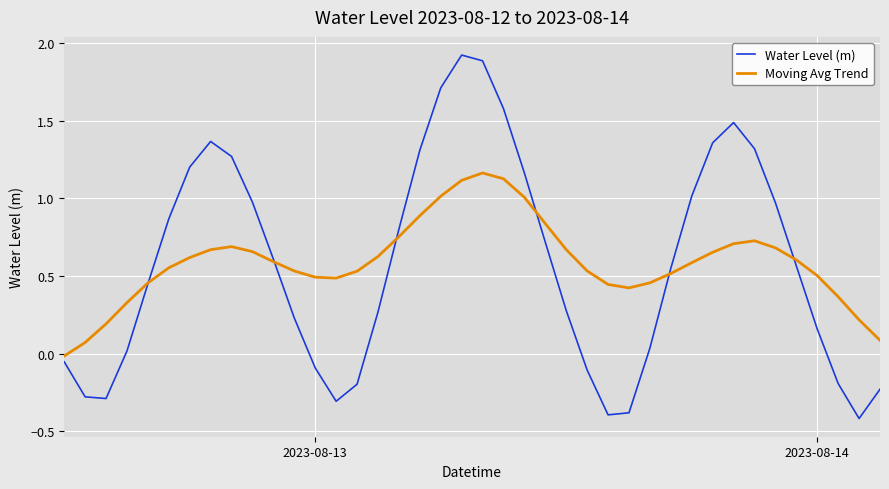

True or false: Moving Avg Trend has more than 2 interior local peaks.

True